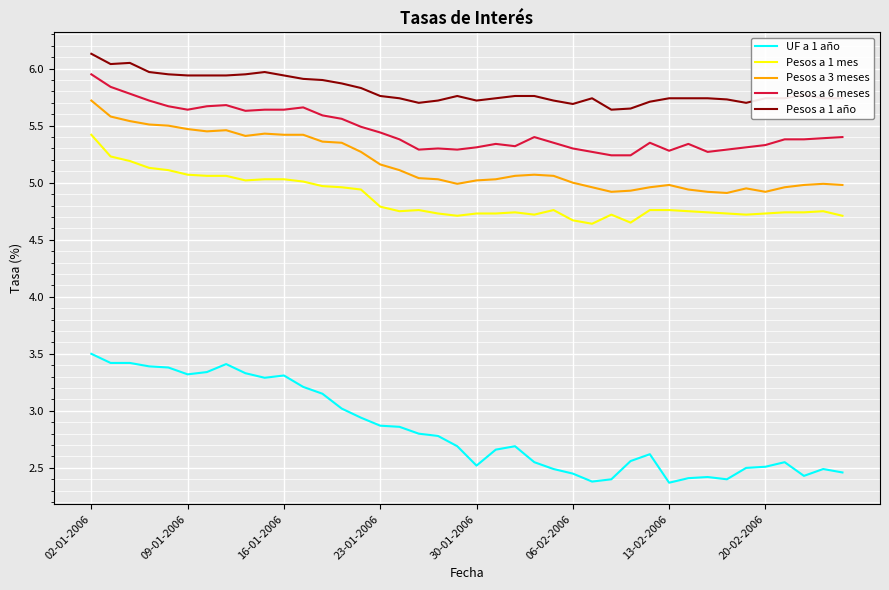

Which series has the widest spread of values?

UF a 1 año